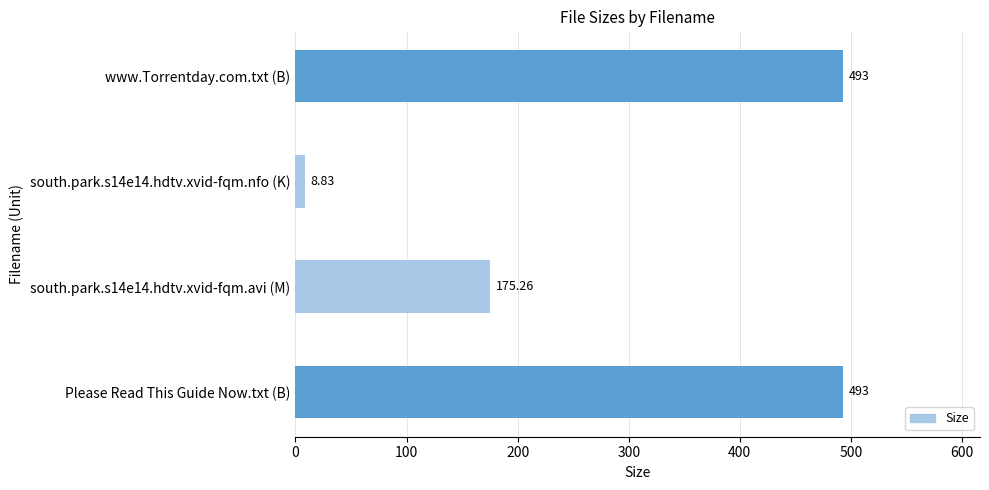

Between south.park.s14e14.hdtv.xvid-fqm.nfo (K) and Please Read This Guide Now.txt (B), which is larger?

Please Read This Guide Now.txt (B)